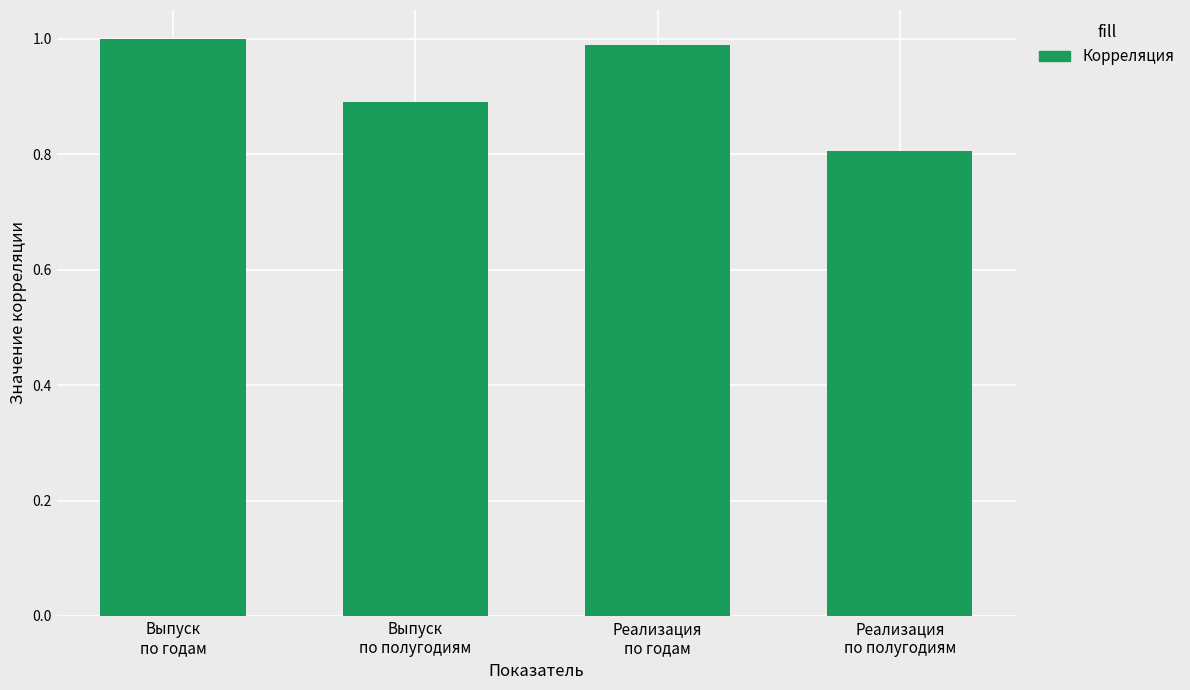

What is the average value?

0.9